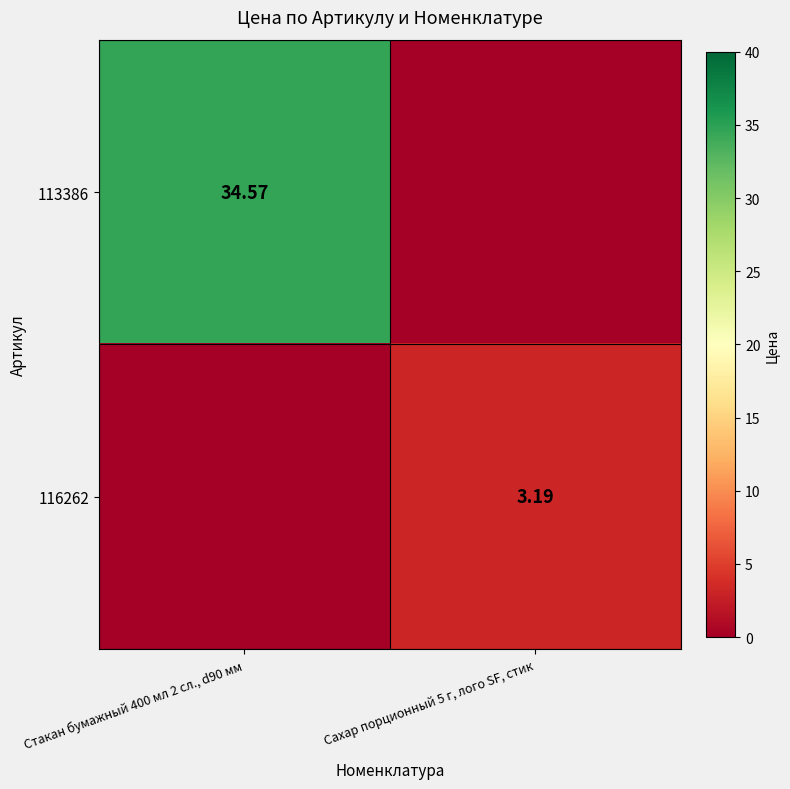

Is the value of 116262 at Сахар порционный 5 г, лого SF, стик greater than the value of 113386 at Стакан бумажный 400 мл 2 сл., d90 мм?

No